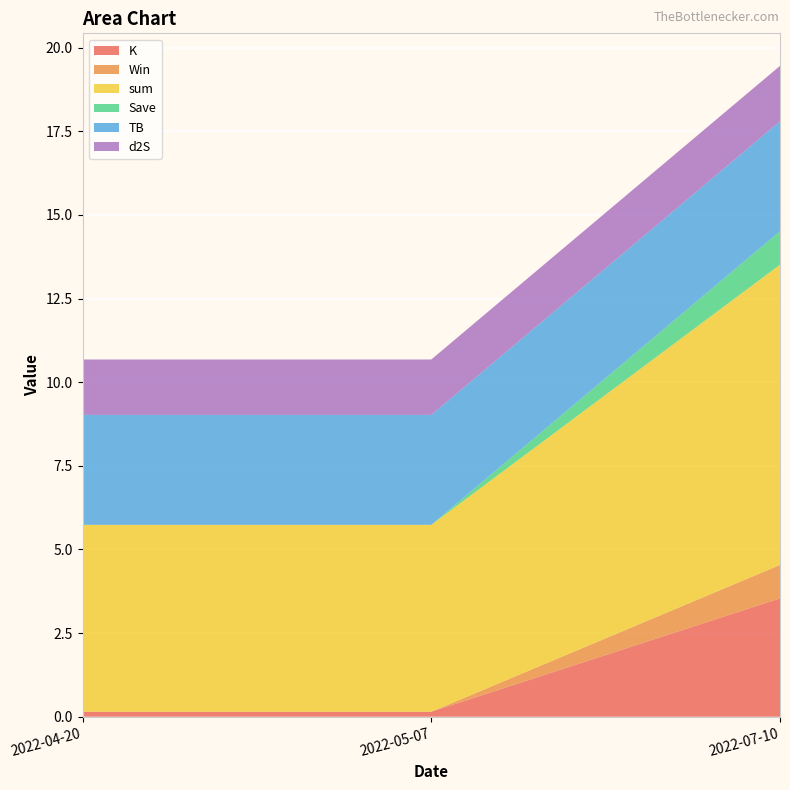

Reading left to right, extract all data points from this chart.

K: 0.1	0.1	3.5
Win: 0.0	0.0	1.0
sum: 5.6	5.6	9.0
Save: 0.0	0.0	1.0
TB: 3.3	3.3	3.3
d2S: 1.7	1.7	1.7